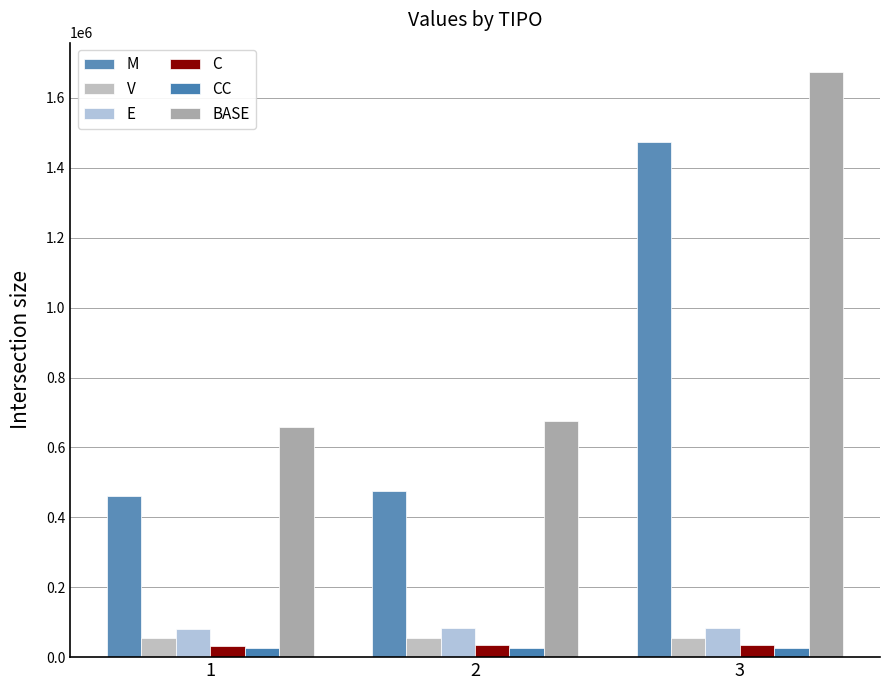

Which series changed the most between 1 and 3?

BASE